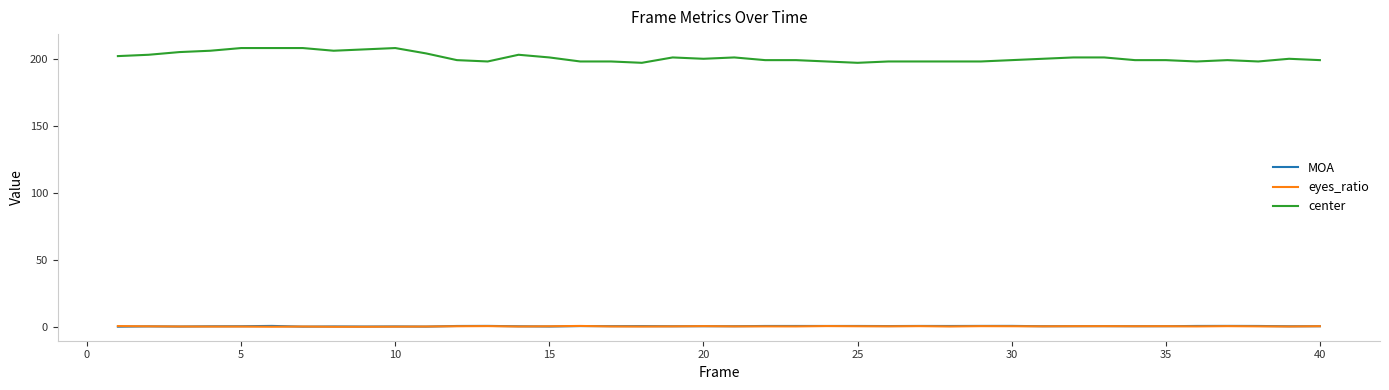

True or false: eyes_ratio and center cross at least once.

False